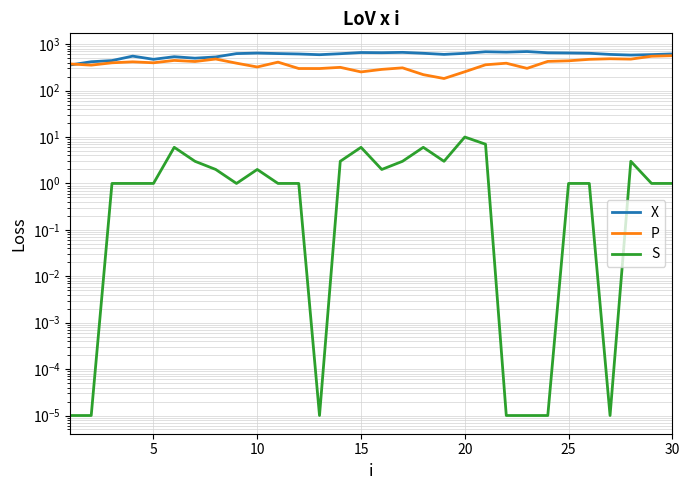

What is the highest value of the P series?

565.7